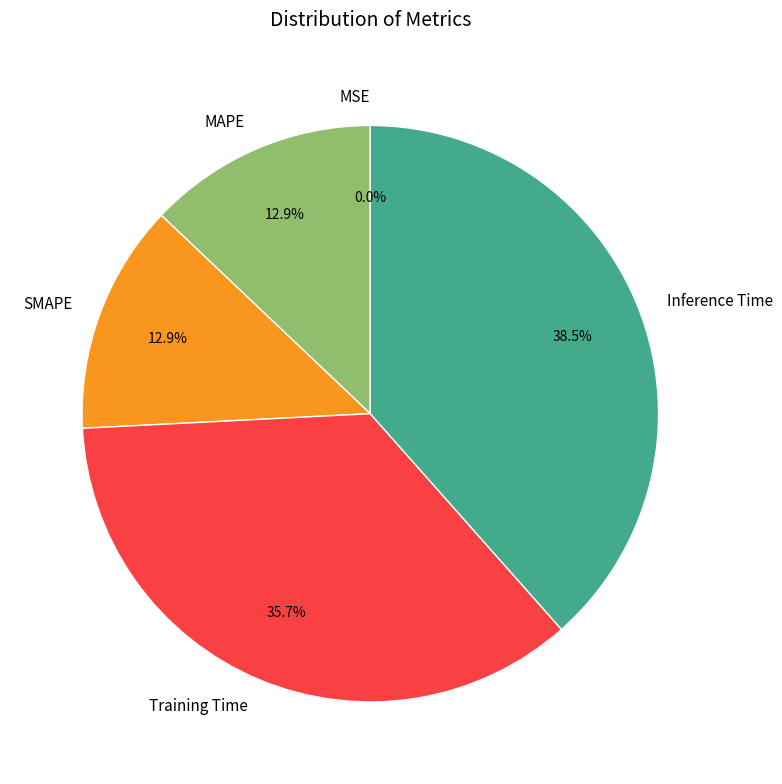

Which slice is the largest?

Inference Time